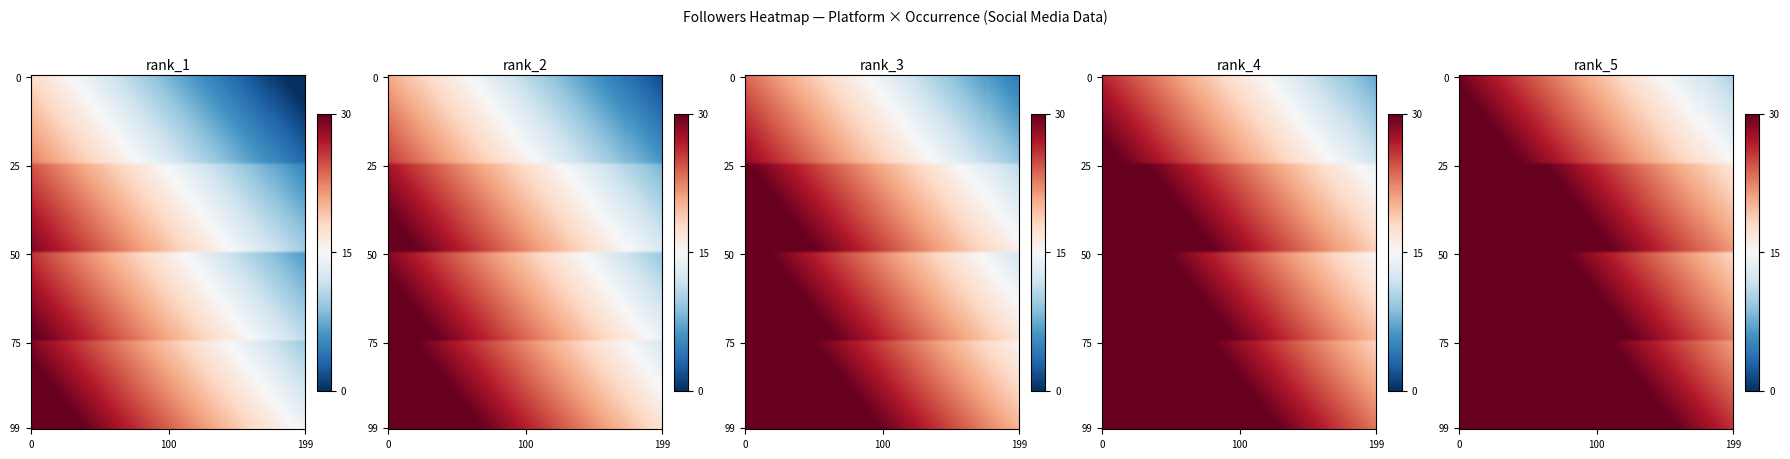

Between 7 and 6, which is larger?

7